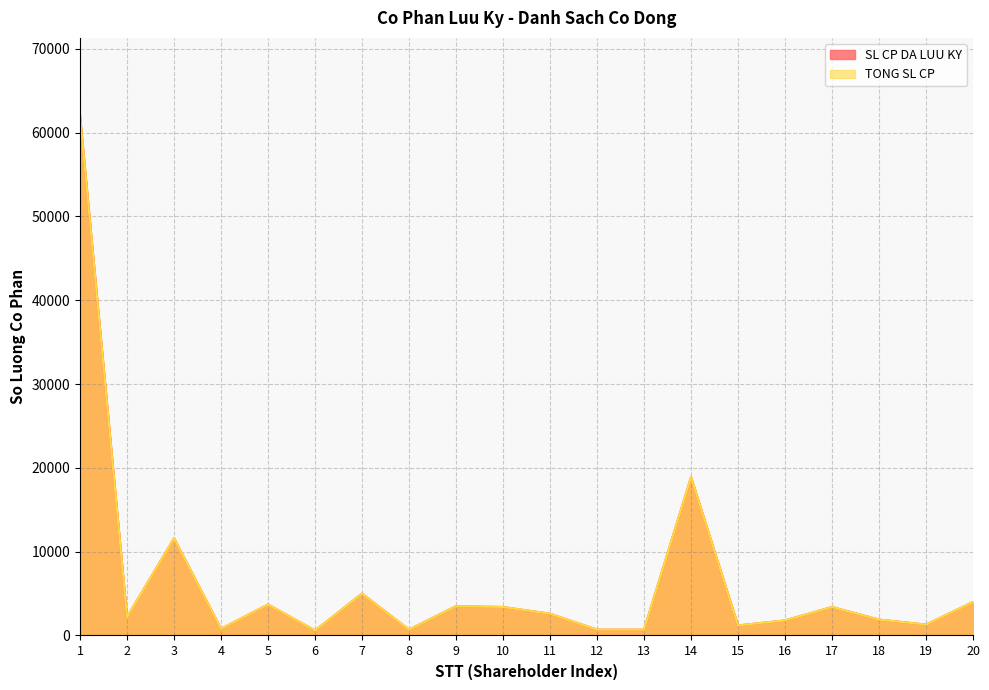

True or false: TONG SL CP has a value of 11600 at 3.

True